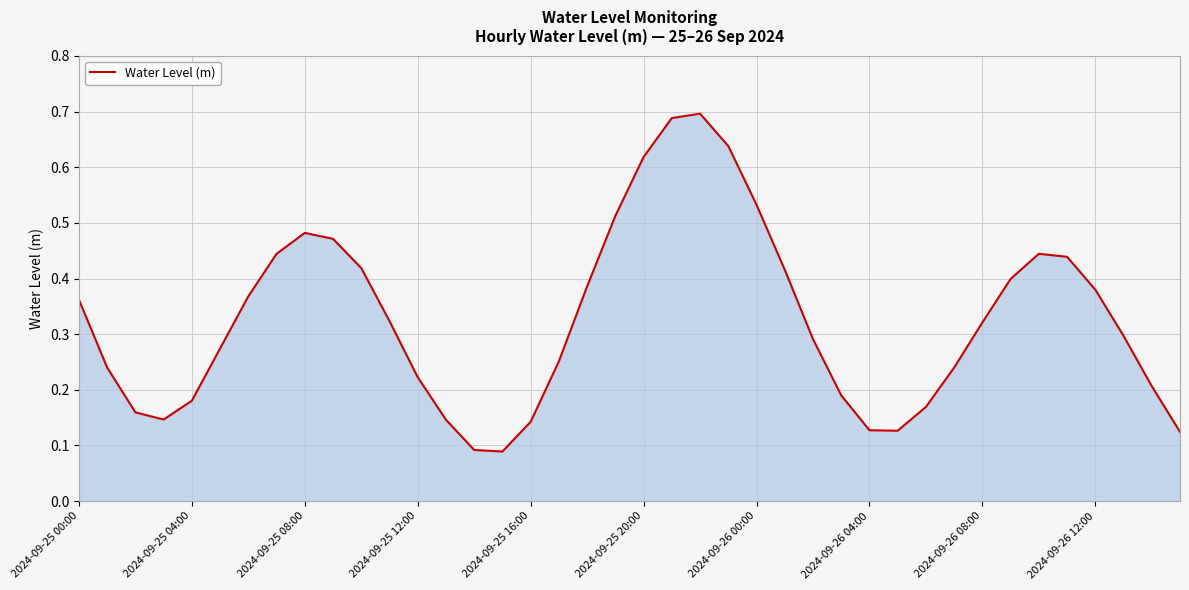

At which category does the chart reach its peak across all series?

22